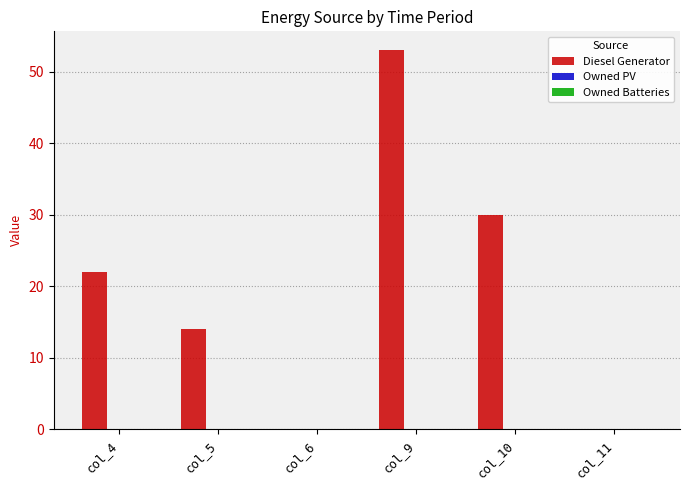

True or false: the data shows 8 at col_4.

False